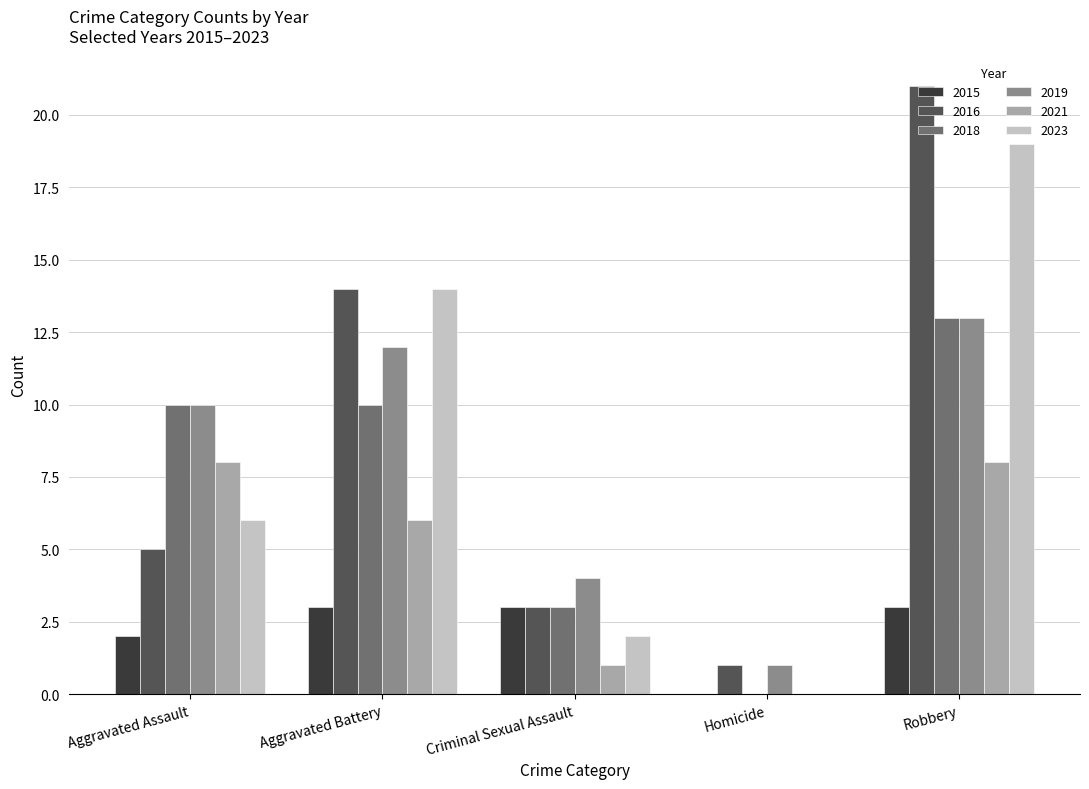

What is the greatest value displayed?

21